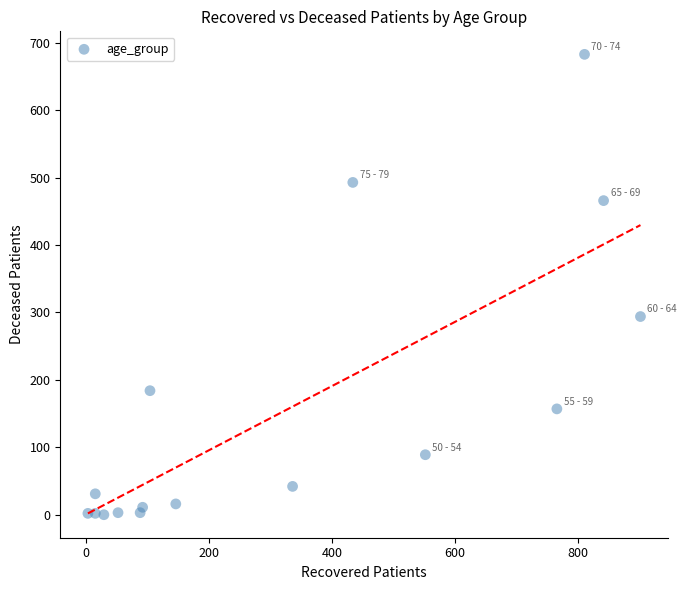

What is the range of X values (max minus min)?

899